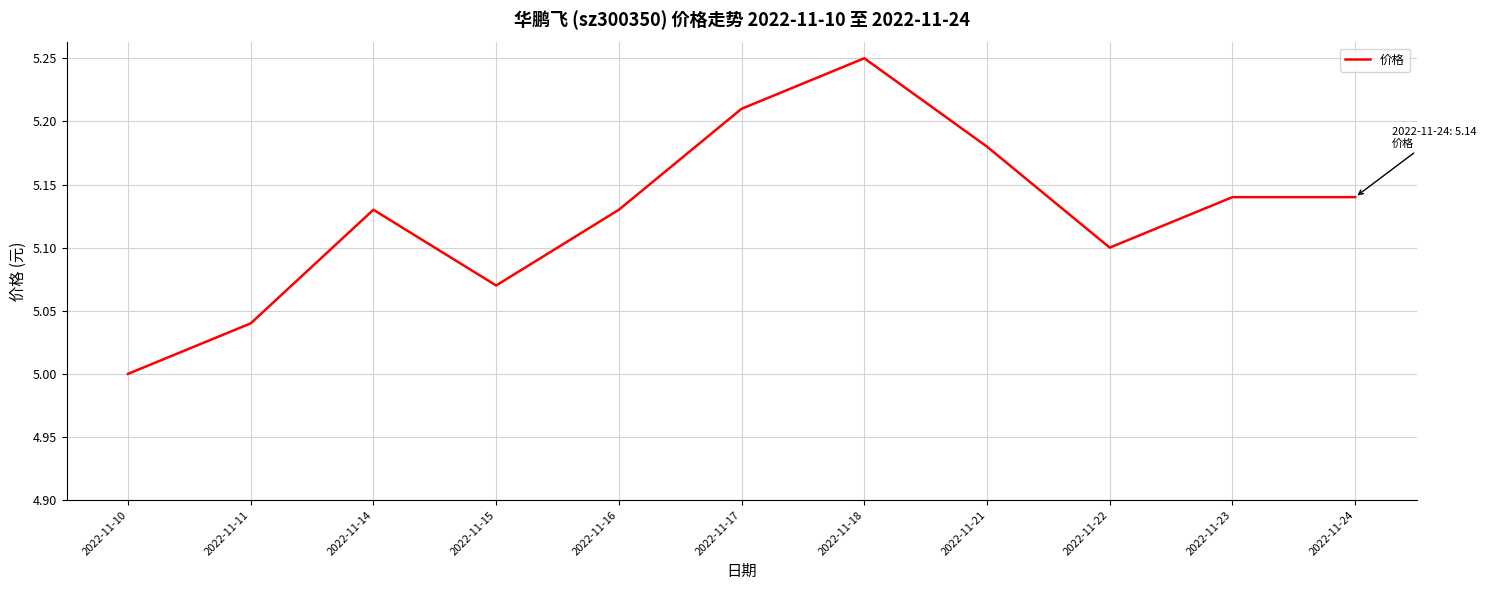

Between 2022-11-23 and 2022-11-16, which is larger?

2022-11-23